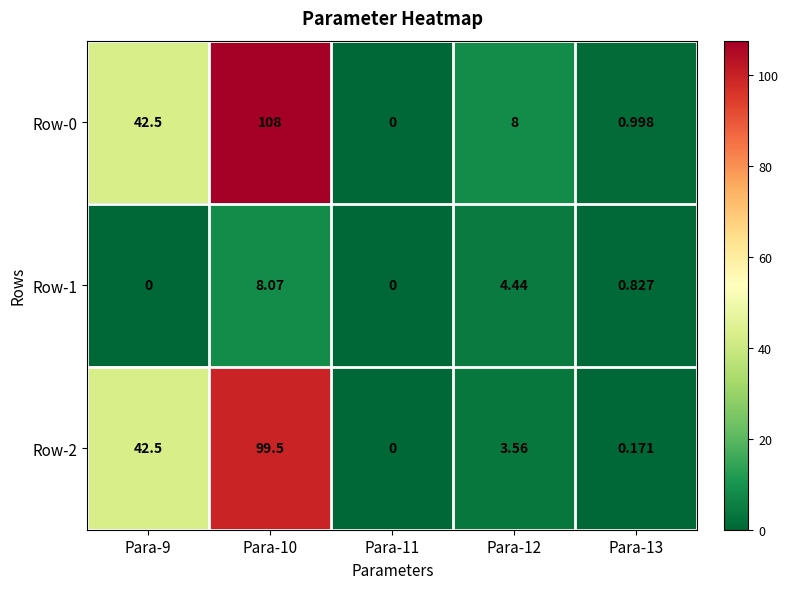

Rank the series at Para-13 from lowest to highest value.

Row-2, Row-1, Row-0